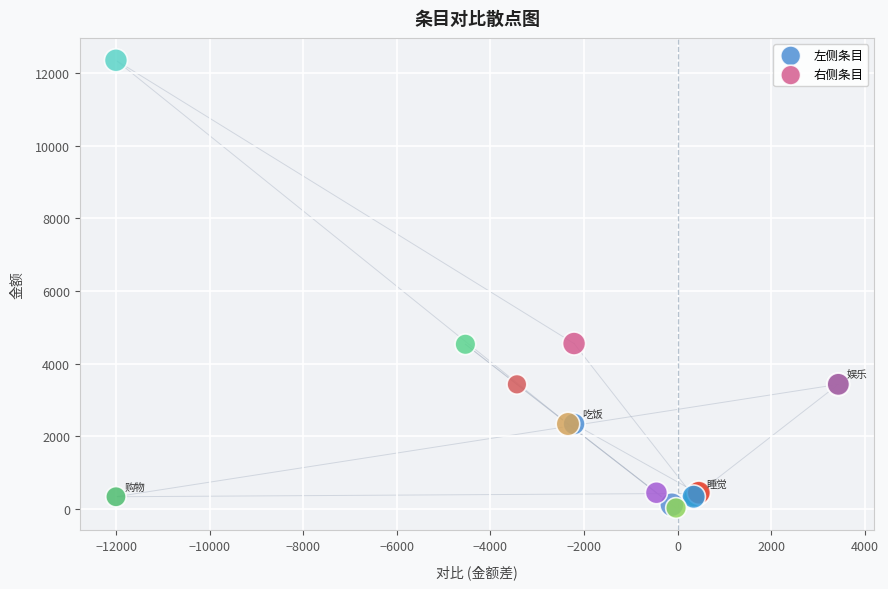

Which series has the widest spread of Y values?

右侧条目